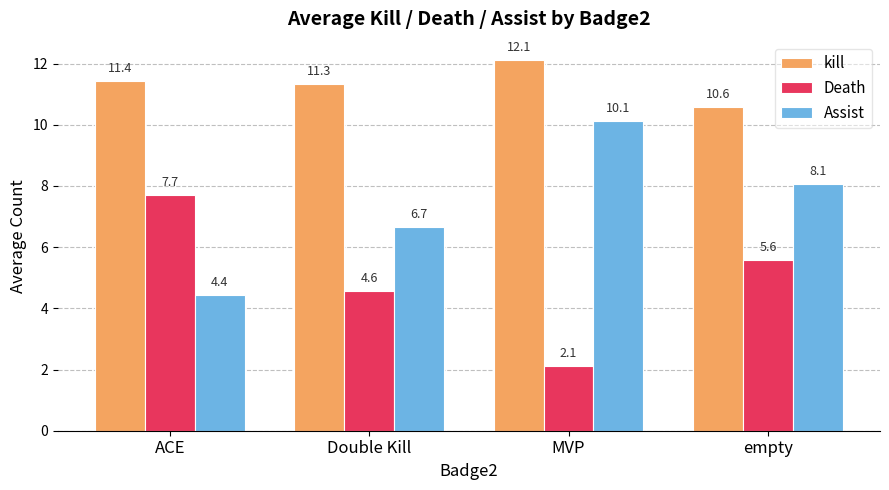

What is the difference between the kill values at empty and ACE?

0.9